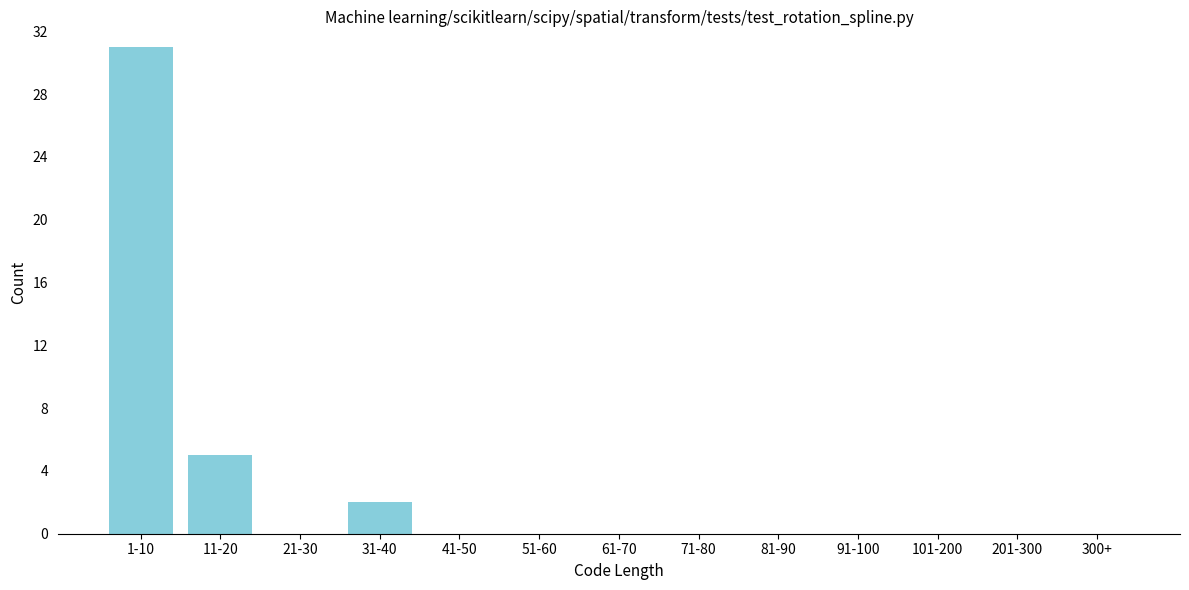

Reading right to left, extract all data points from this chart.

300+=0	201-300=0	101-200=0	91-100=0	81-90=0	71-80=0	61-70=0	51-60=0	41-50=0	31-40=2	21-30=0	11-20=5	1-10=31